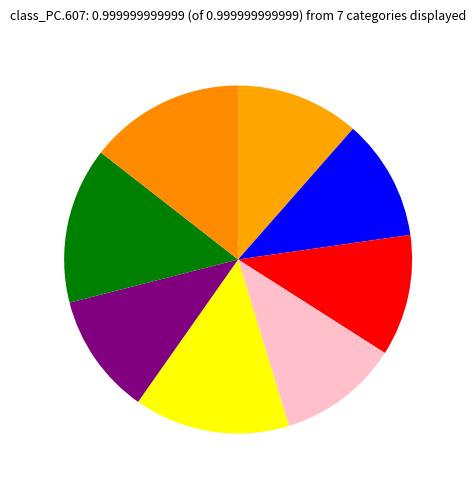

Count the number of slices in the pie.

8